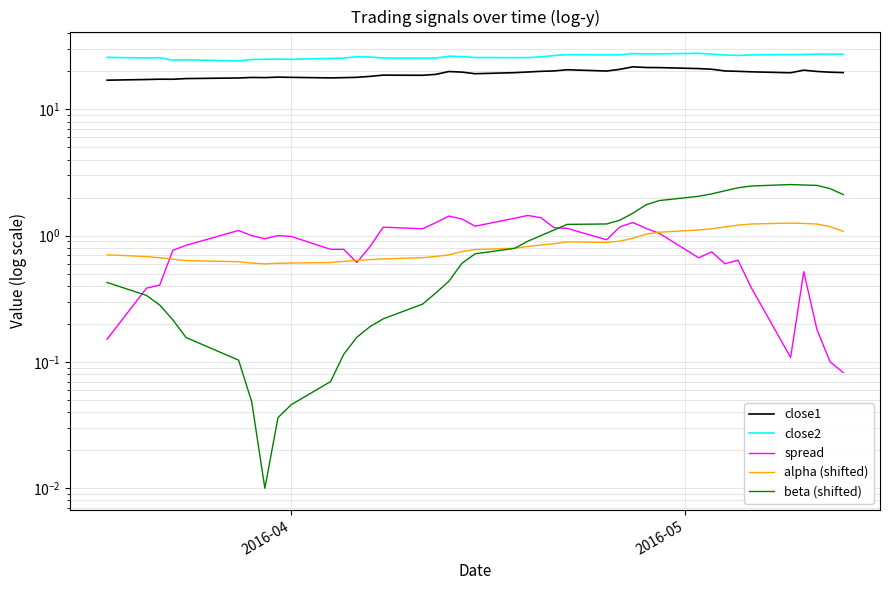

True or false: close2 and close1 intersect in this chart.

False